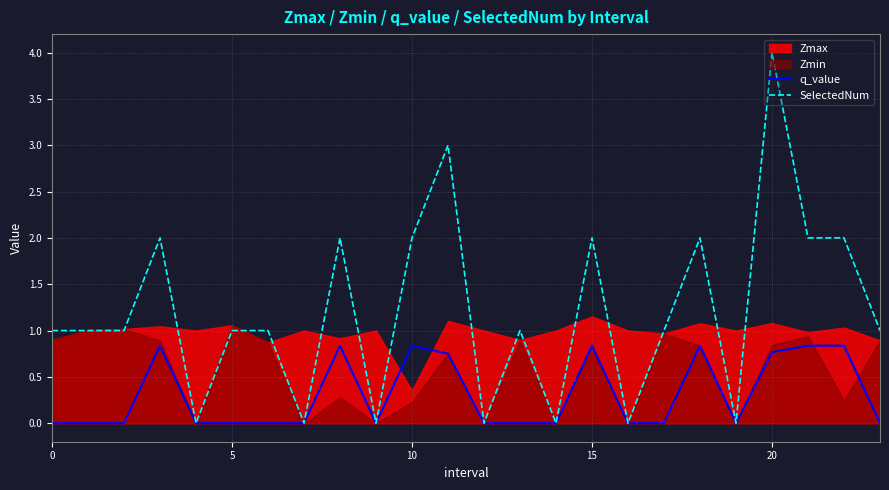

Between 10 and 22, which is larger?

22